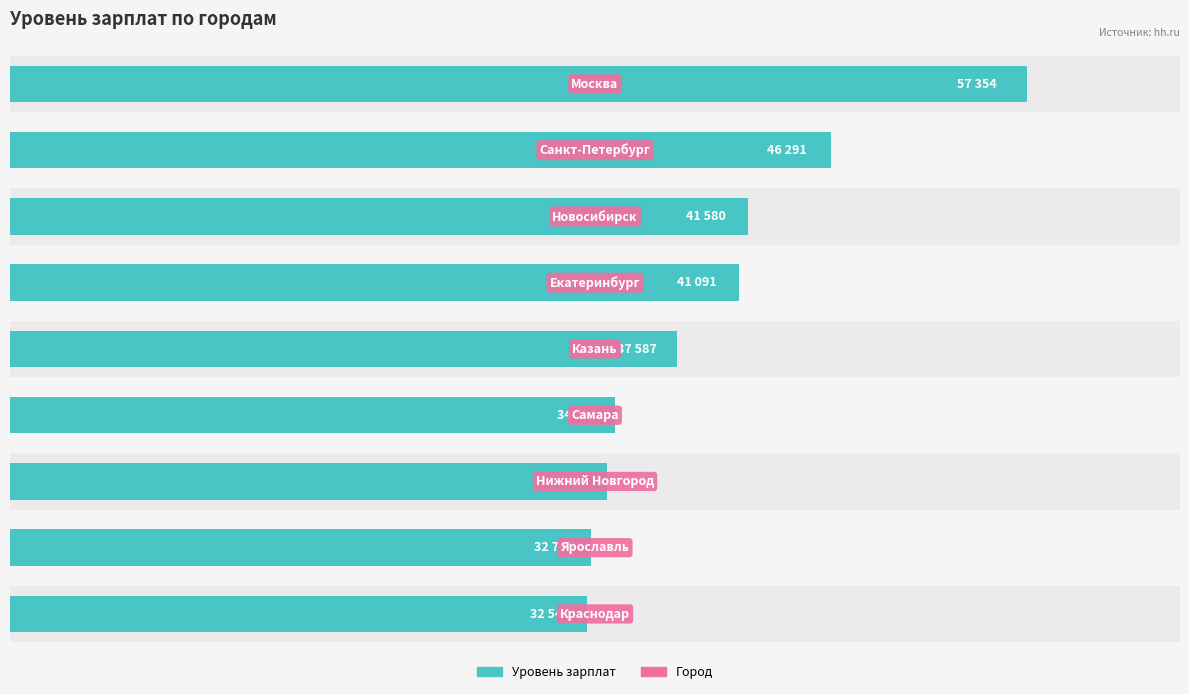

What is the difference between the second highest and minimum values?

13749